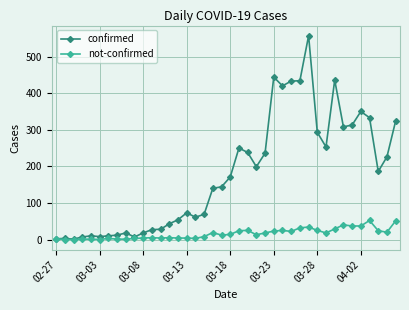

Rank the series by their average value, from highest to lowest.

confirmed, not-confirmed